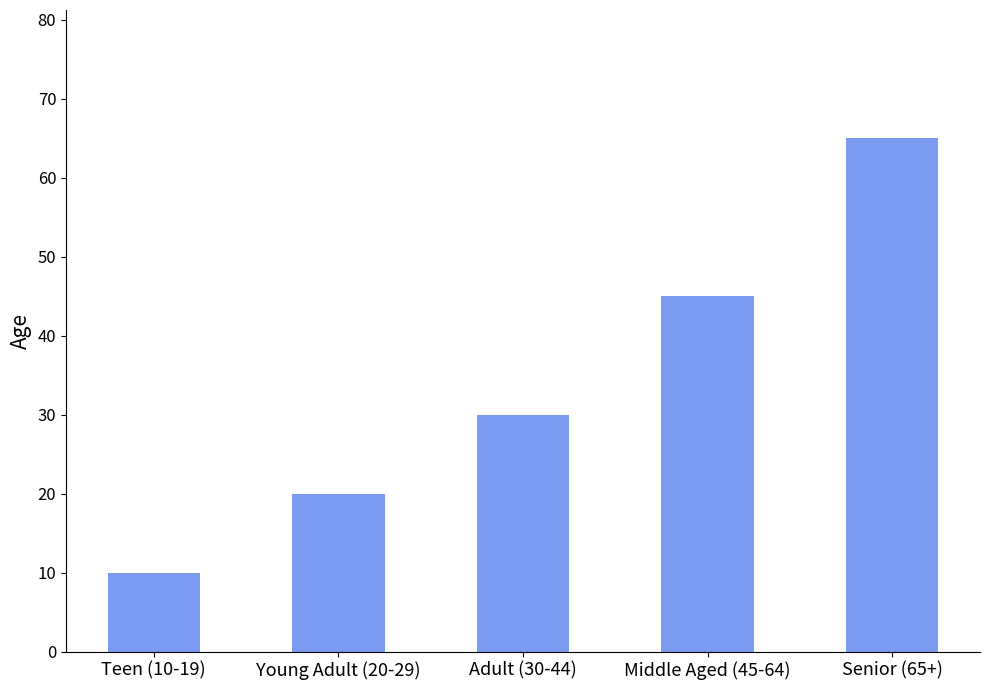

What is the value of the 4th bar from the left?

45